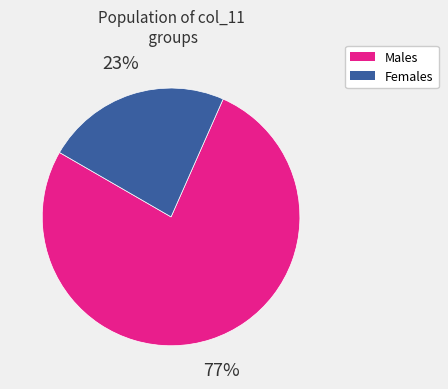

Combined, do Males and Females account for over 50%?

Yes